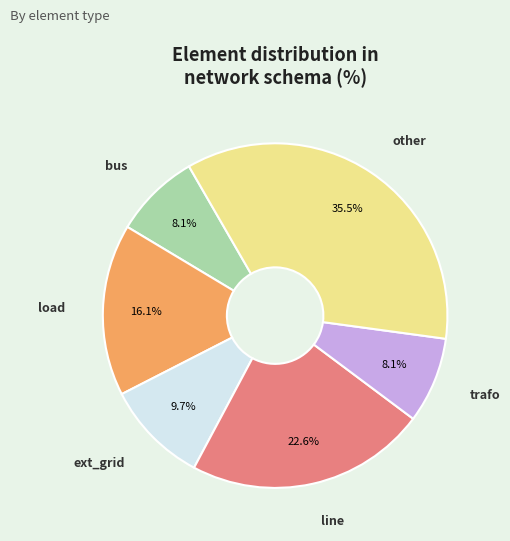

Is there any slice that represents more than half of the pie?

No